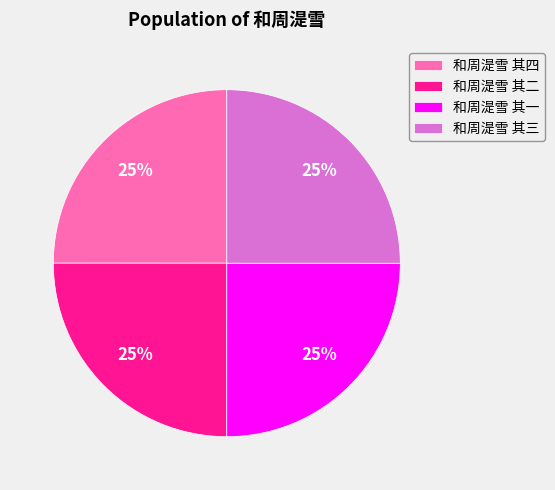

Is it true that 和周湜雪 其一 is 25% of the pie?

True